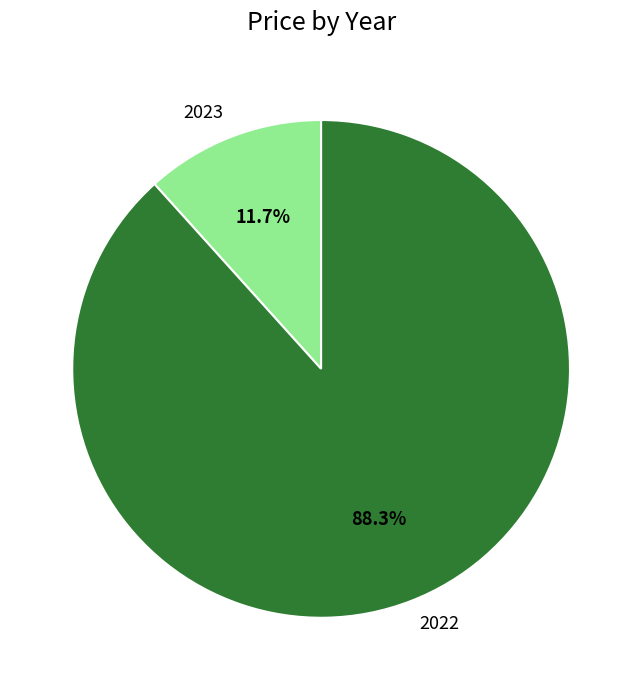

True or false: 2023 accounts for 12% of the total.

True